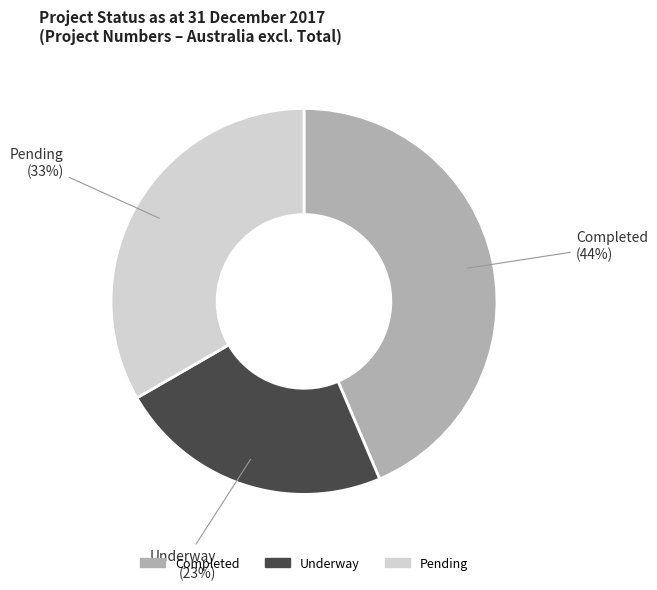

Which slice is the smallest?

Underway